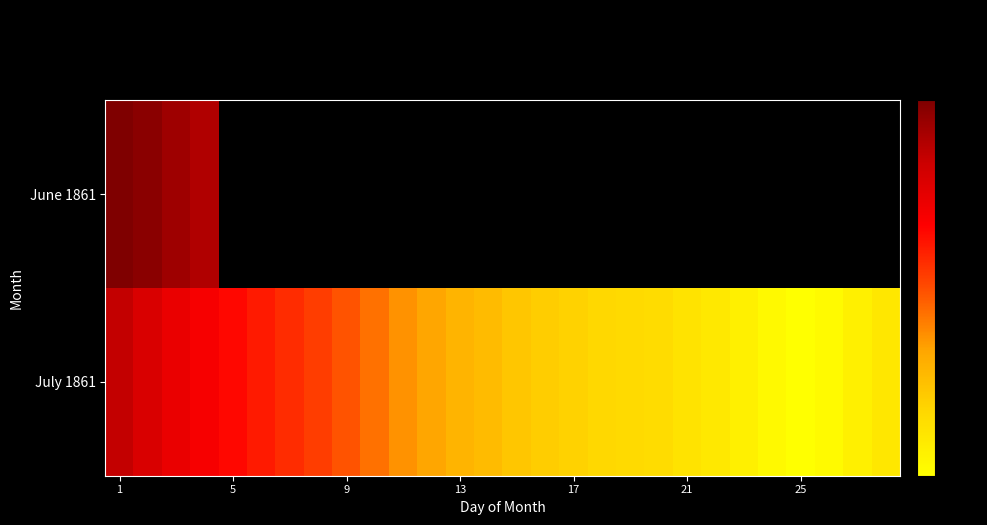

How many data points does each series have?

28